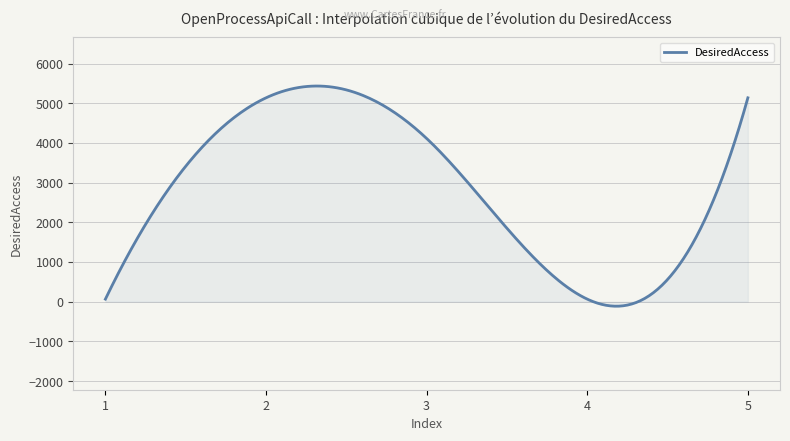

What is the greatest value displayed?

5433.0